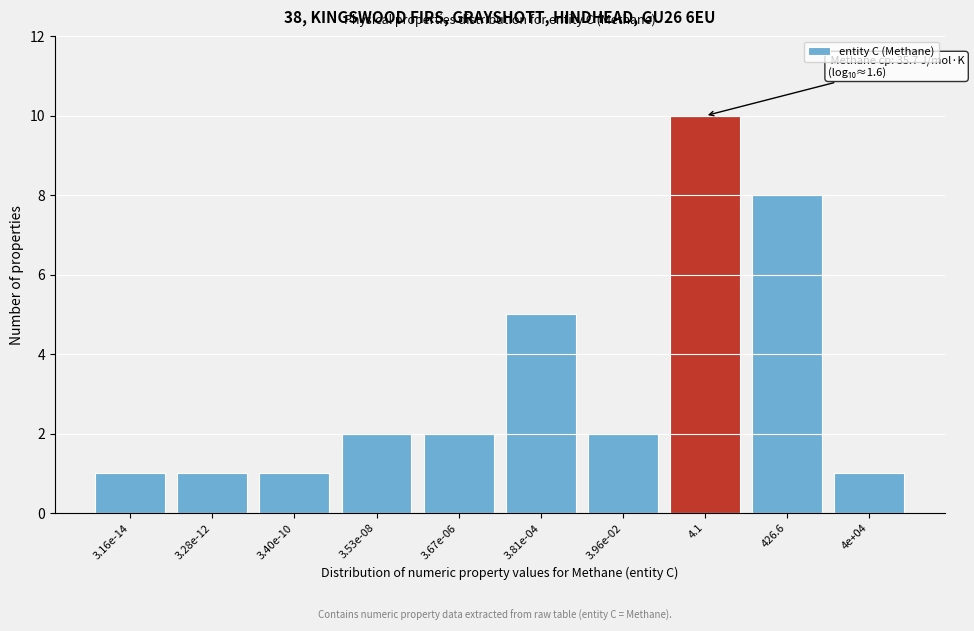

Reading left to right, what are all the values shown in this chart?

1	1	1	2	2	5	2	10	8	1